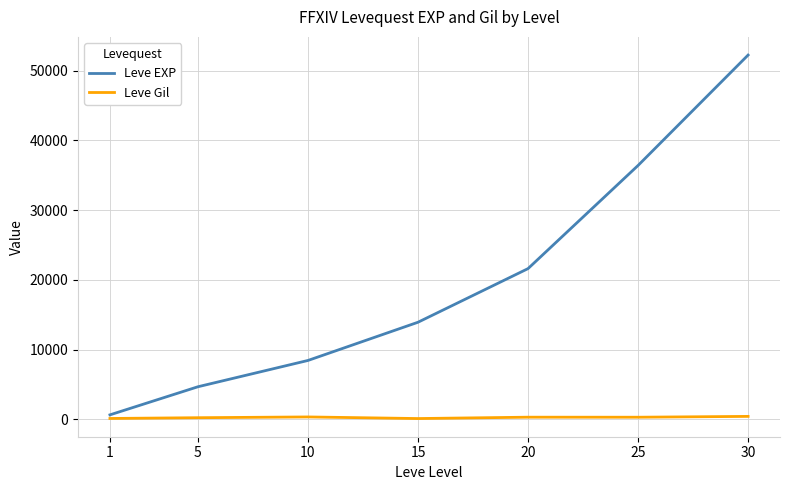

At how many categories does at least one series exceed 20812?

3